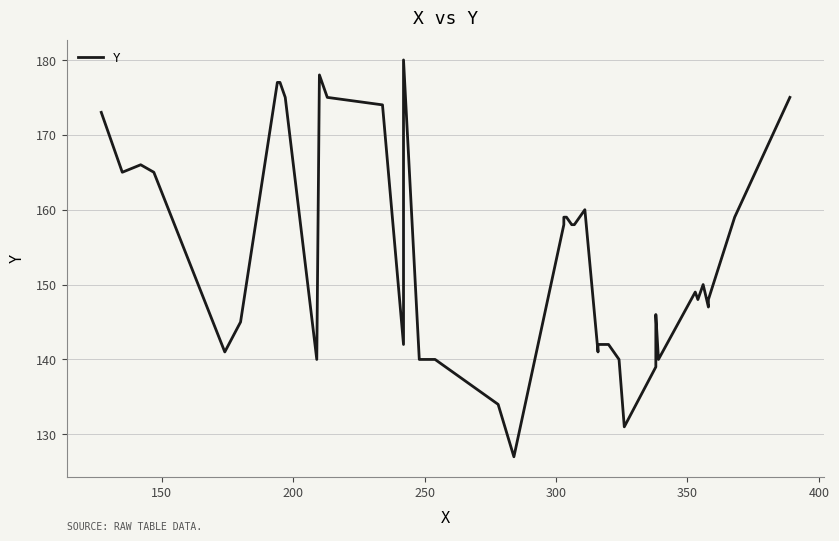

How many values are below 150?

20